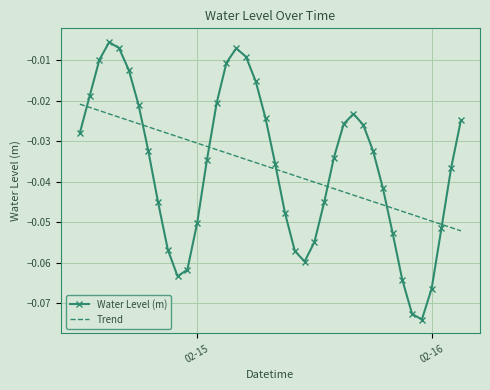

Rank the series by their maximum value, from lowest to highest.

Trend, Water Level (m)